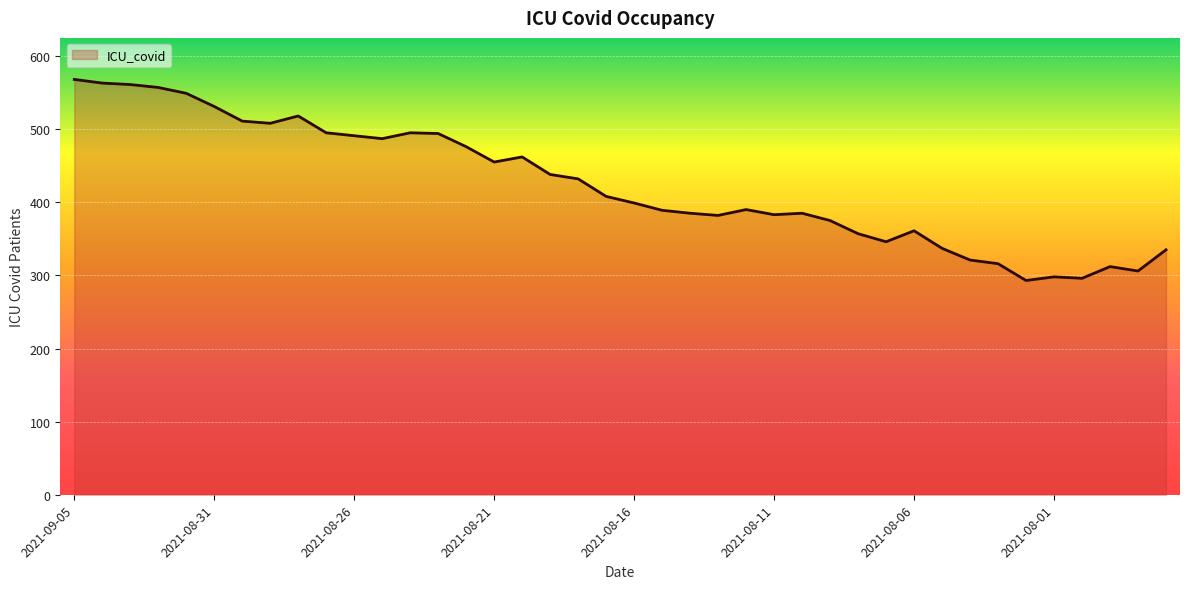

What is the smallest value displayed?

293